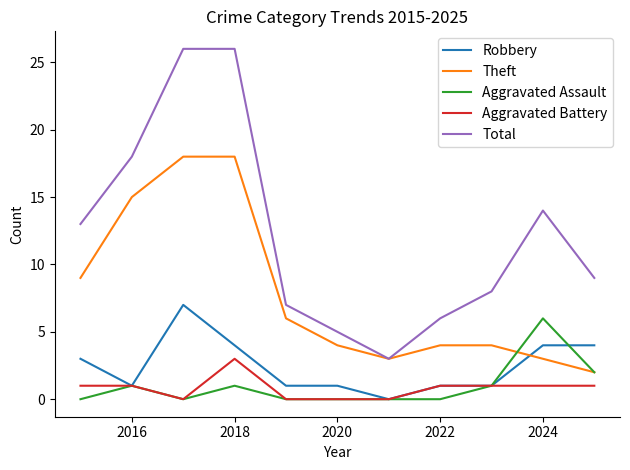

True or false: Robbery and Theft cross at least once.

True